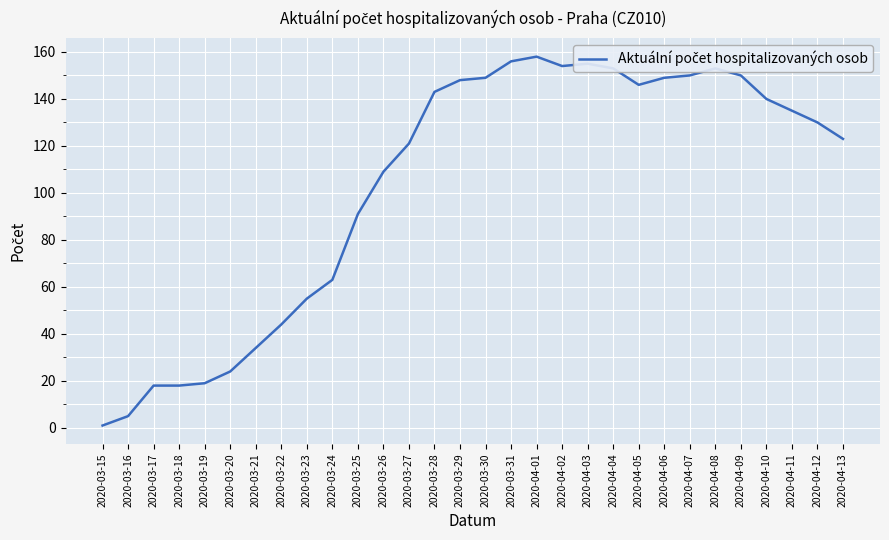

What is the difference between the maximum and second lowest values?

153